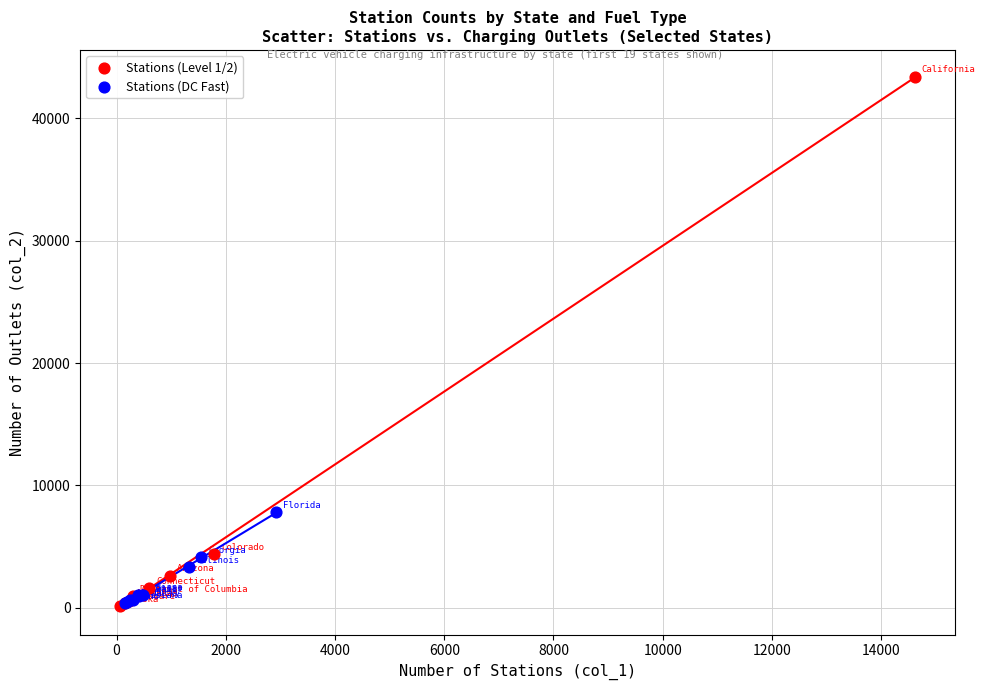

Which series has the widest spread of Y values?

Stations (Level 1/2)